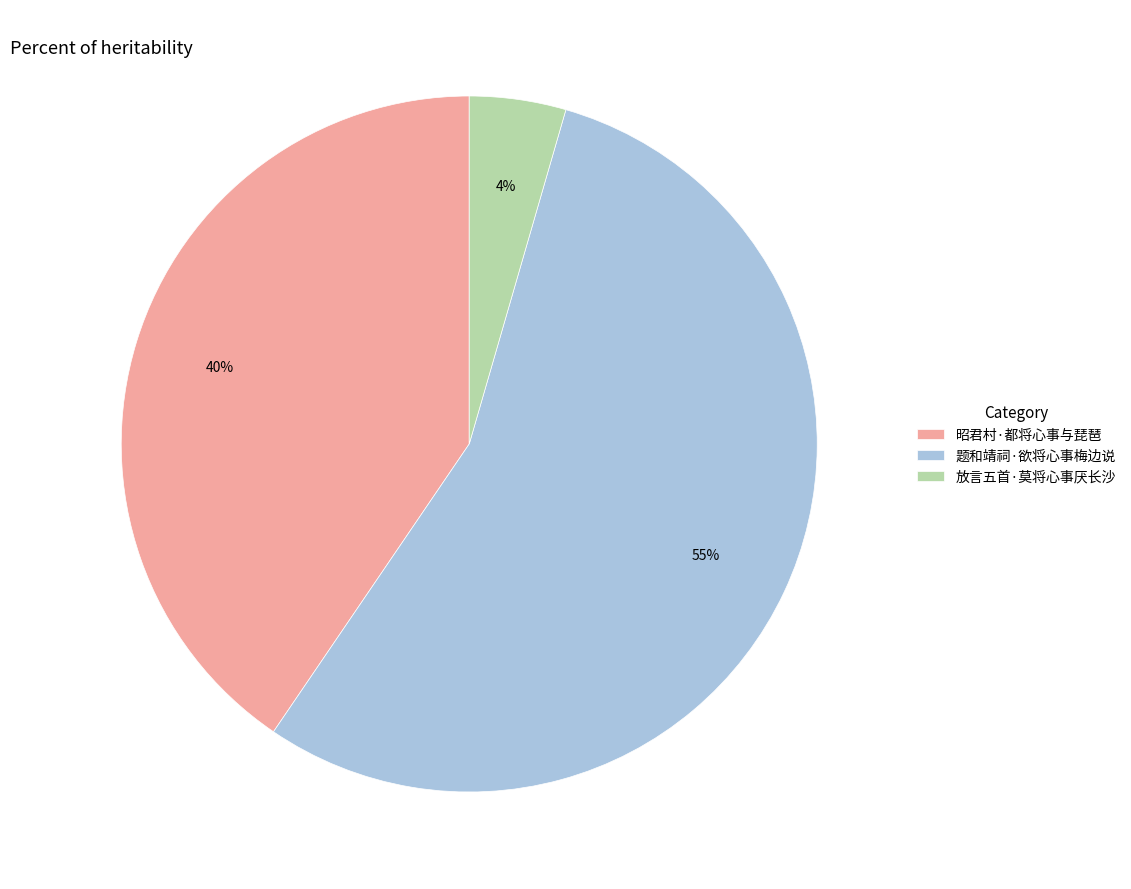

What is the largest slice in the pie chart?

题和靖祠·欲将心事梅边说